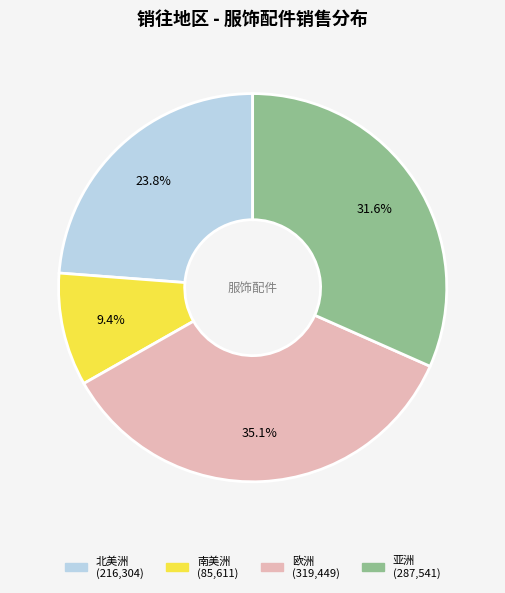

Between 欧洲 and 北美洲, which is larger?

欧洲